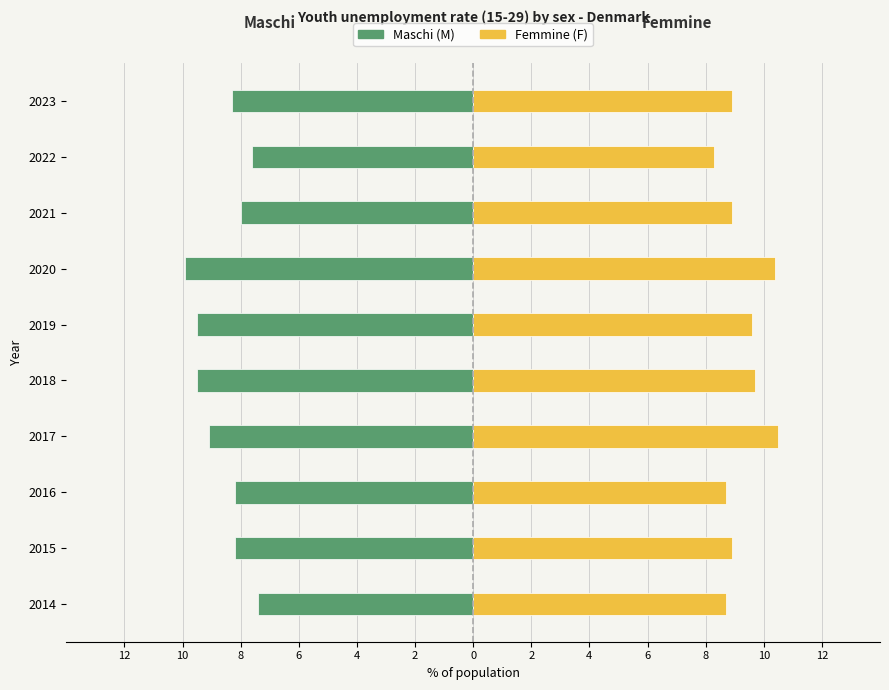

Reading right to left, transcribe all the data shown in this chart.

Maschi (M): -8.3	-7.6	-8.0	-9.9	-9.5	-9.5	-9.1	-8.2	-8.2	-7.4
Femmine (F): 8.9	8.3	8.9	10.4	9.6	9.7	10.5	8.7	8.9	8.7